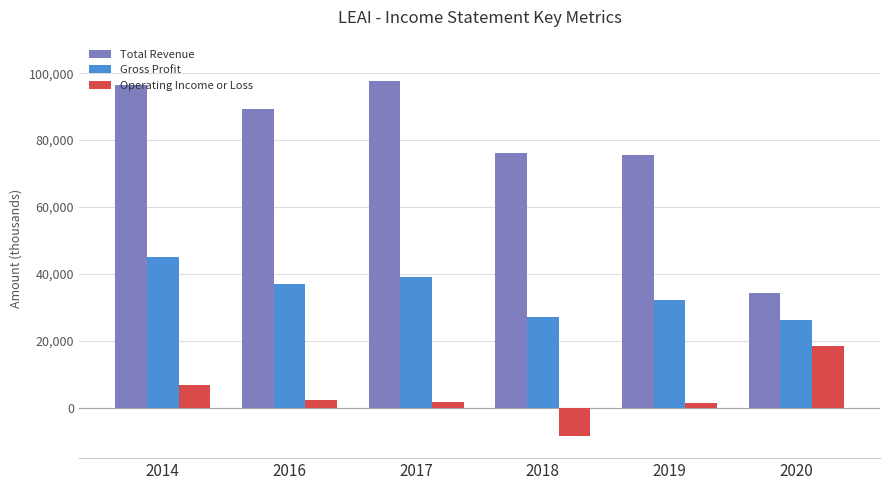

Count the number of data series in this chart.

3